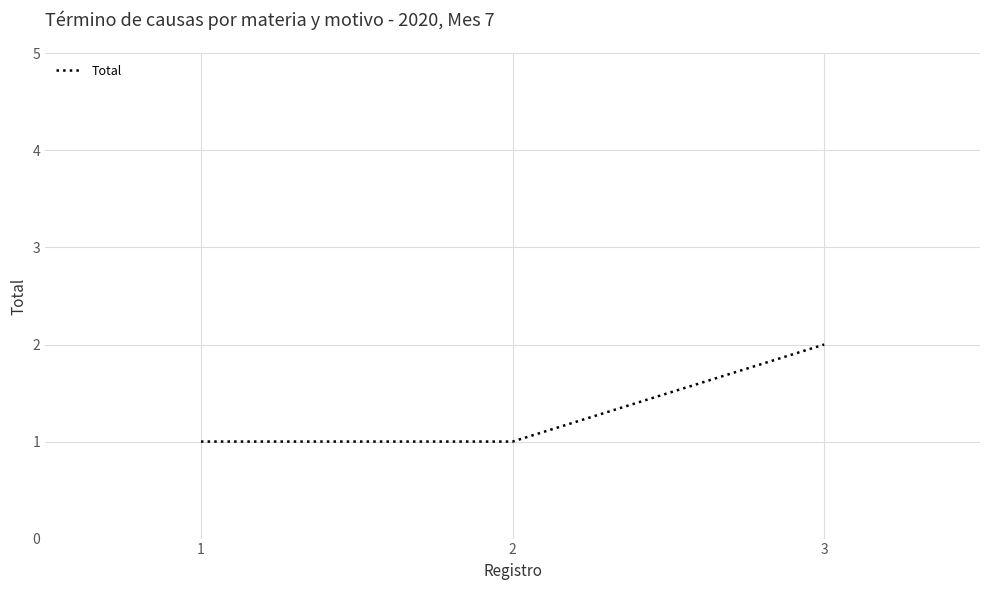

What is the greatest value displayed?

2